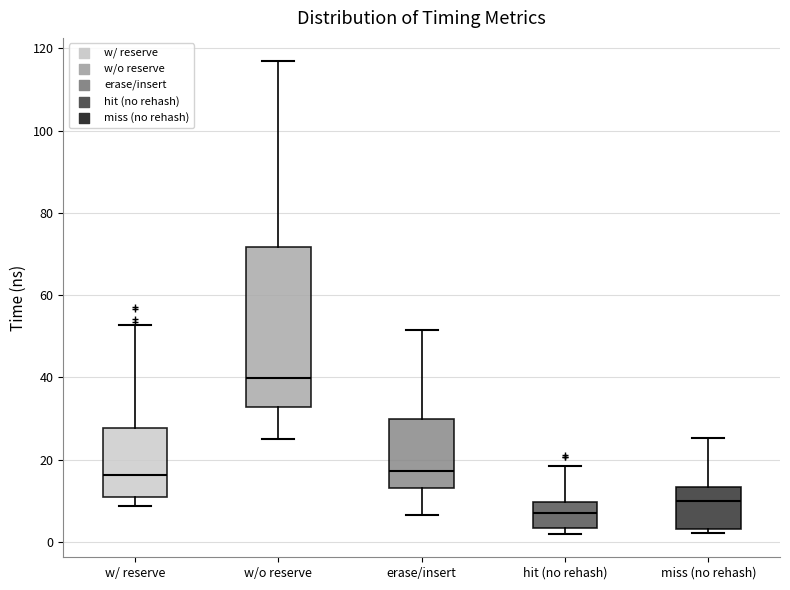

Which box is the tallest, from its lower edge to its upper edge?

w/o reserve